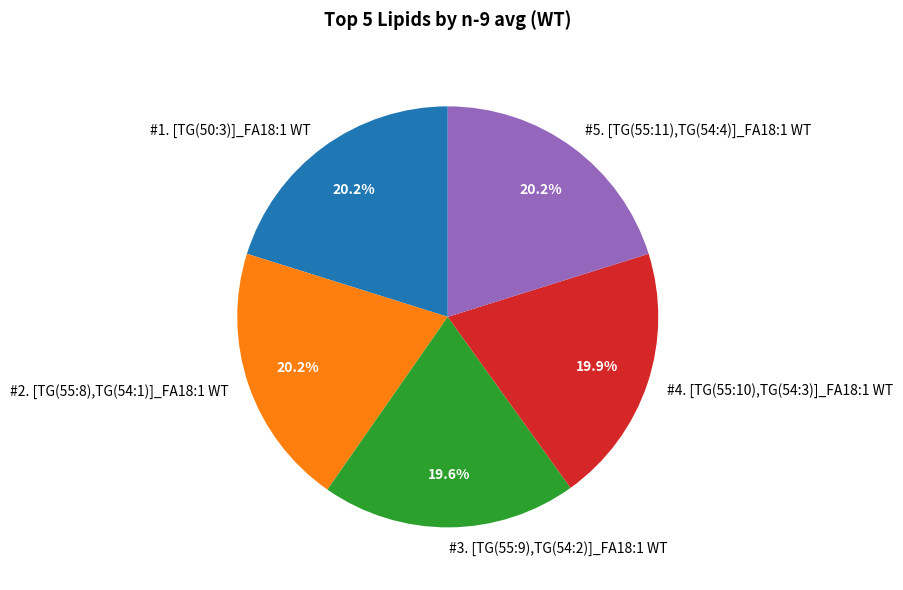

Is there any slice that represents more than half of the pie?

No